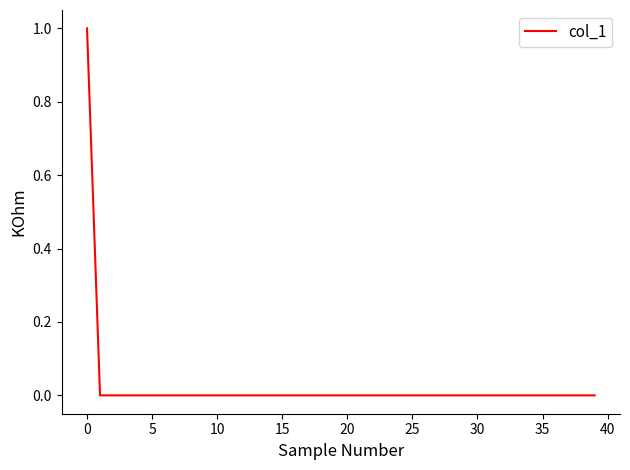

What is the difference between the maximum and minimum values?

1.0